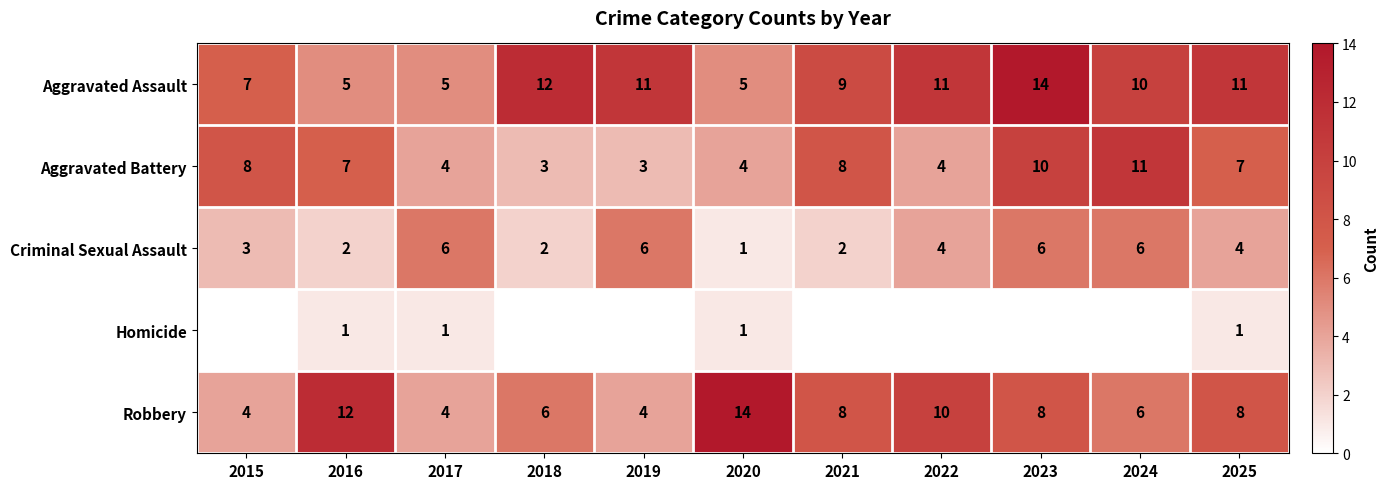

The Criminal Sexual Assault series shows 6 at 2017. True or false?

True